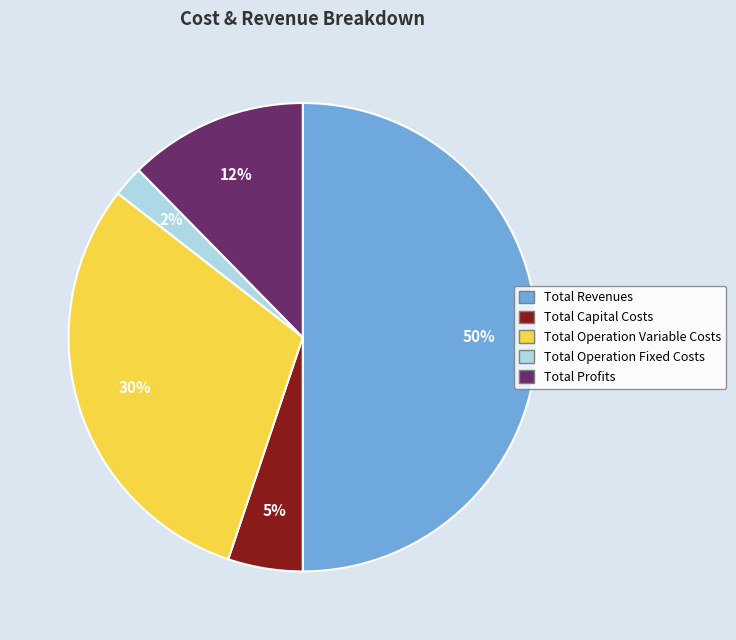

Between Total Capital Costs and Total Revenues, which is larger?

Total Revenues